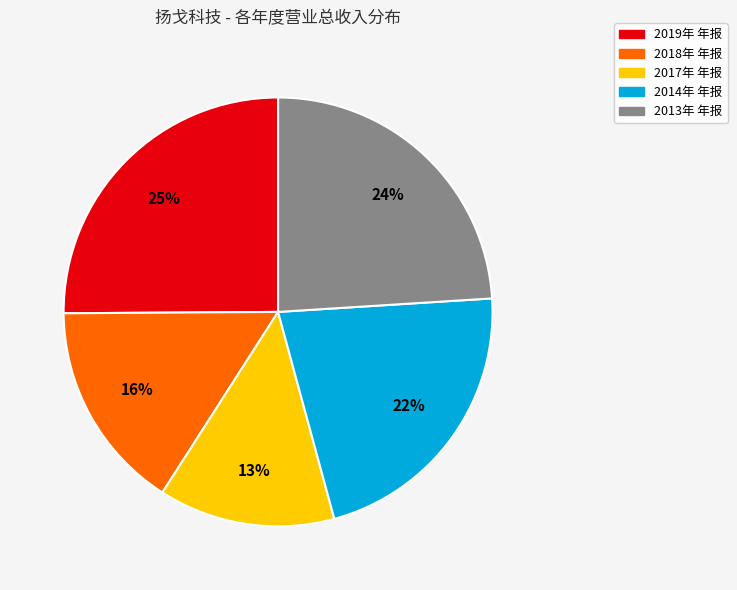

To the nearest percent, what is the average slice percentage?

20%